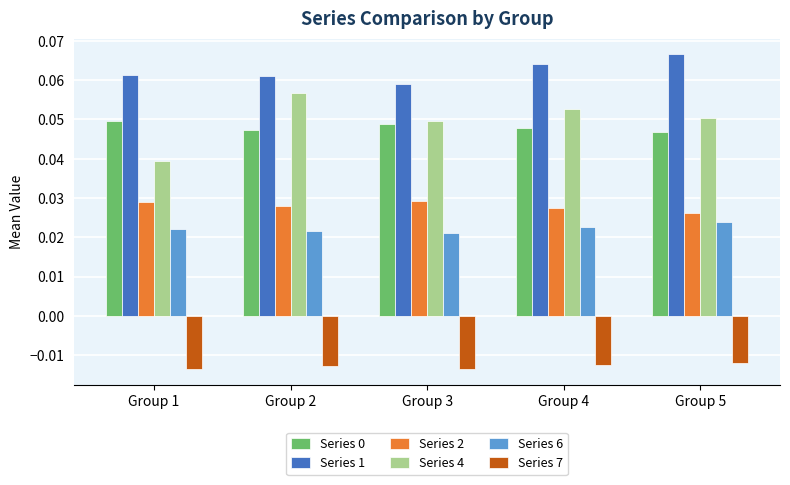

Does the chart contain stacked bars?

No